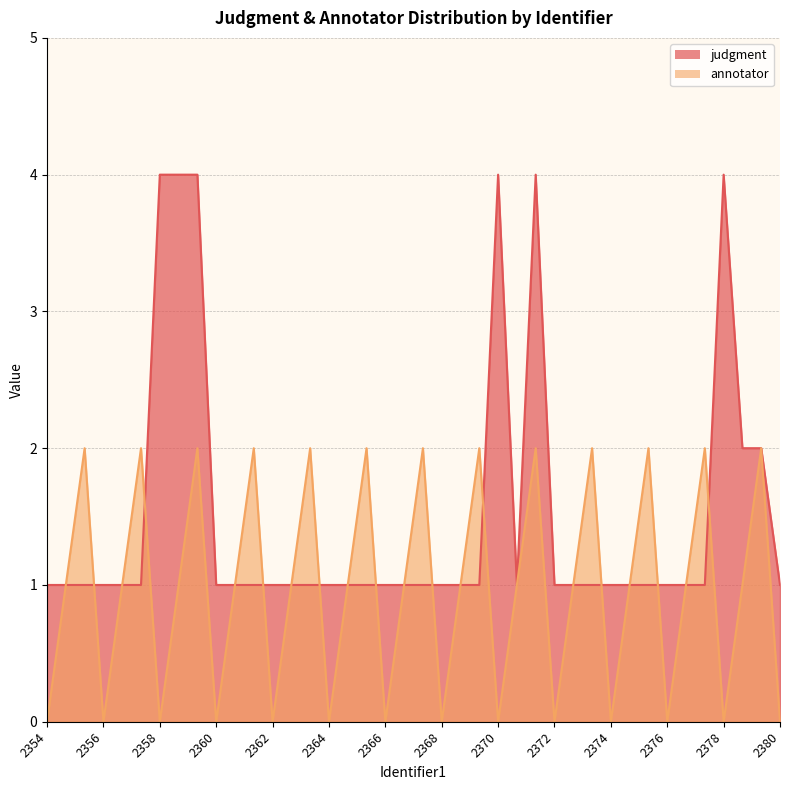

What is the spread (max minus min) of values at 2366?

1